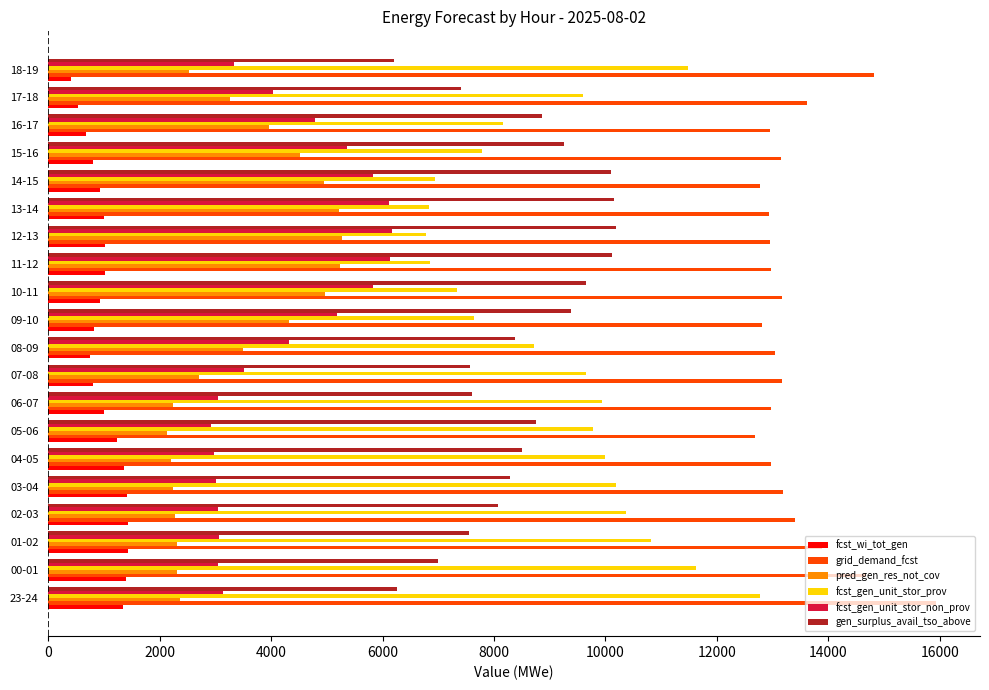

What is the average value of the gen_surplus_avail_tso_above series?

8464